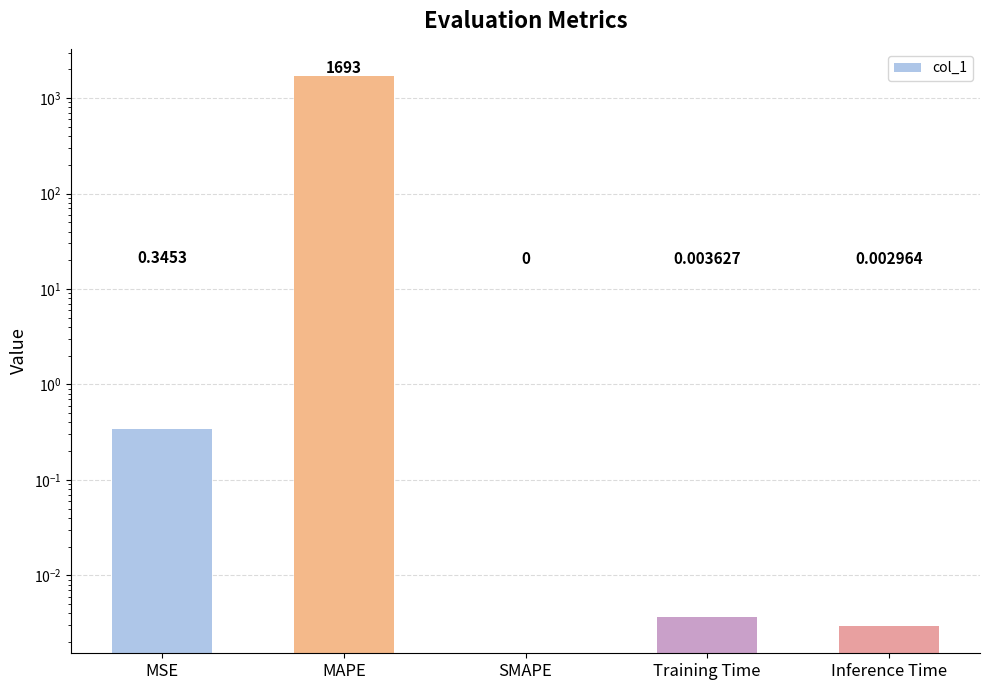

True or false: the data shows 0.0 at Training Time.

False